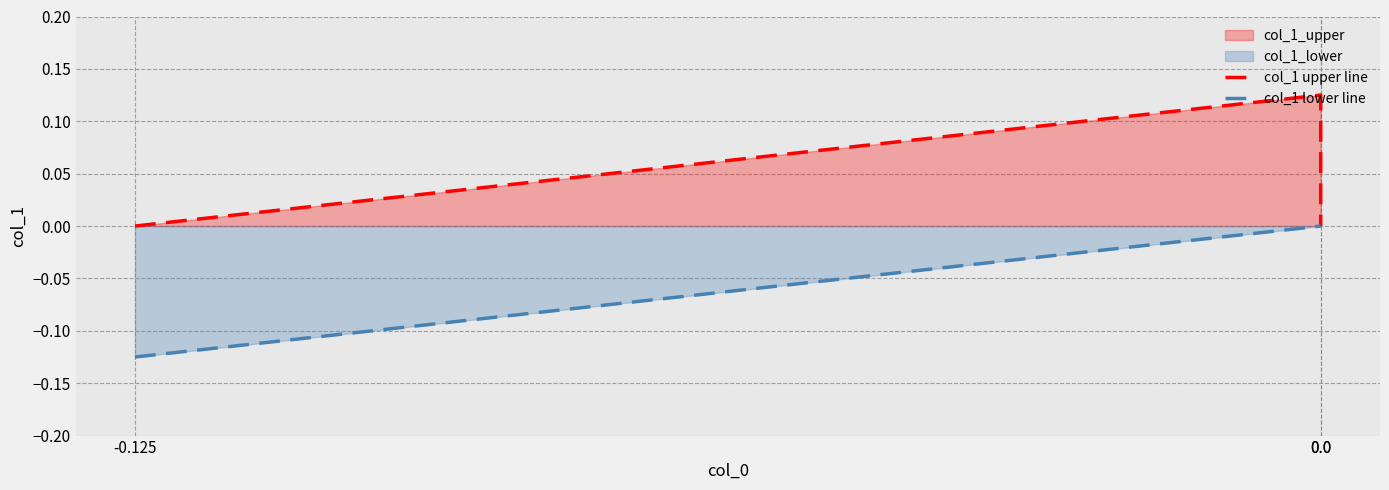

What is the total value across all series at 0.0?

0.1